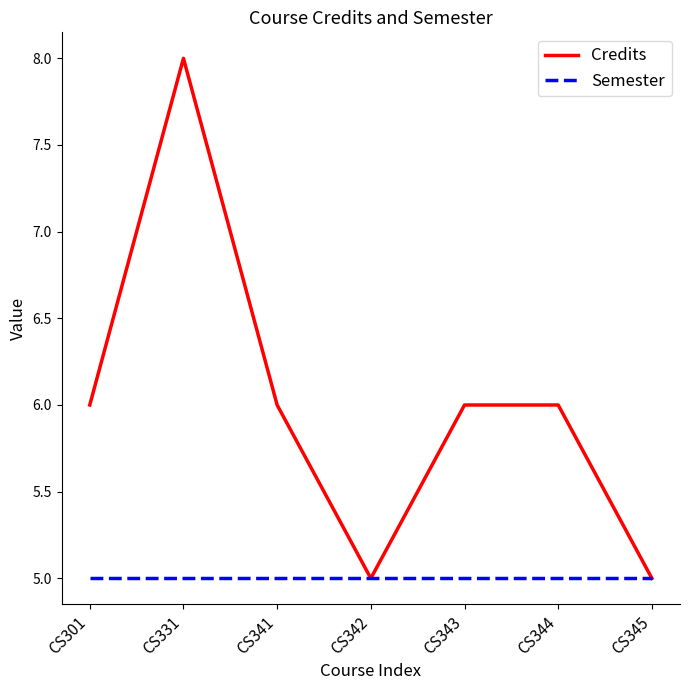

Rank the series by their average value, from lowest to highest.

Semester, Credits